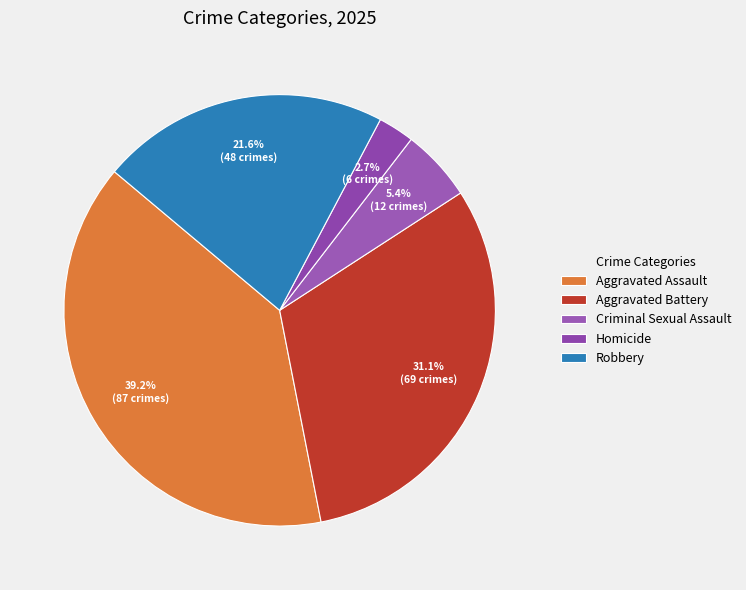

Is the sum of Aggravated Assault and Aggravated Battery greater than half?

Yes